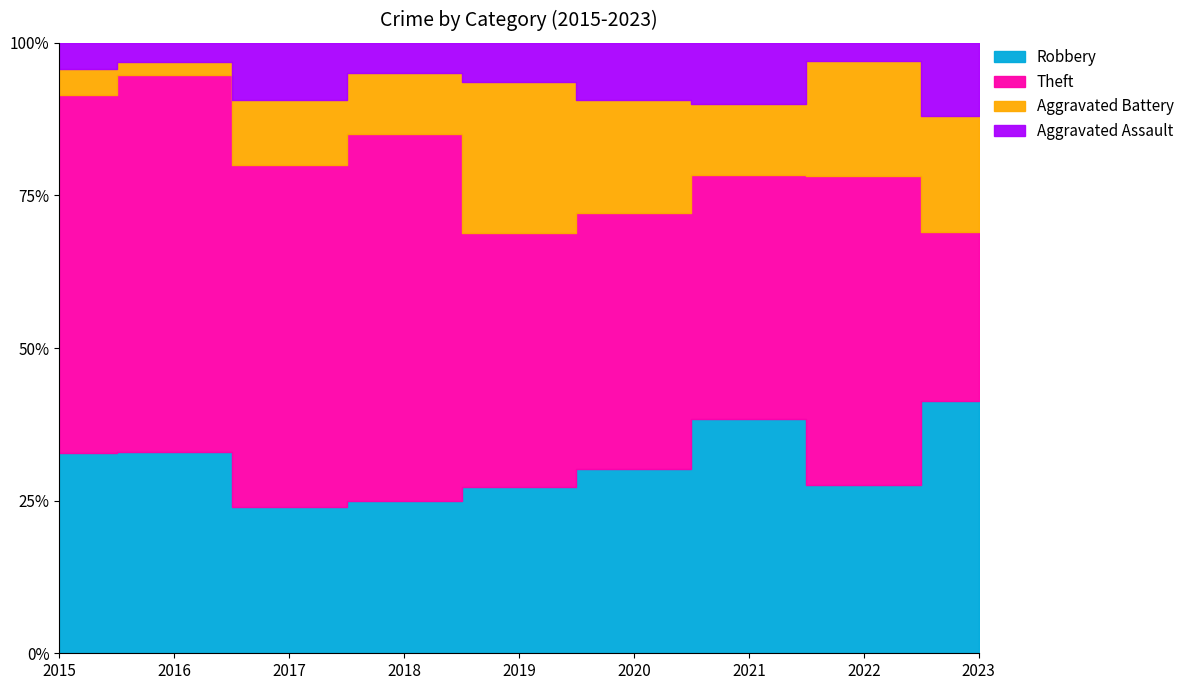

At how many categories does at least one series exceed 8?

9